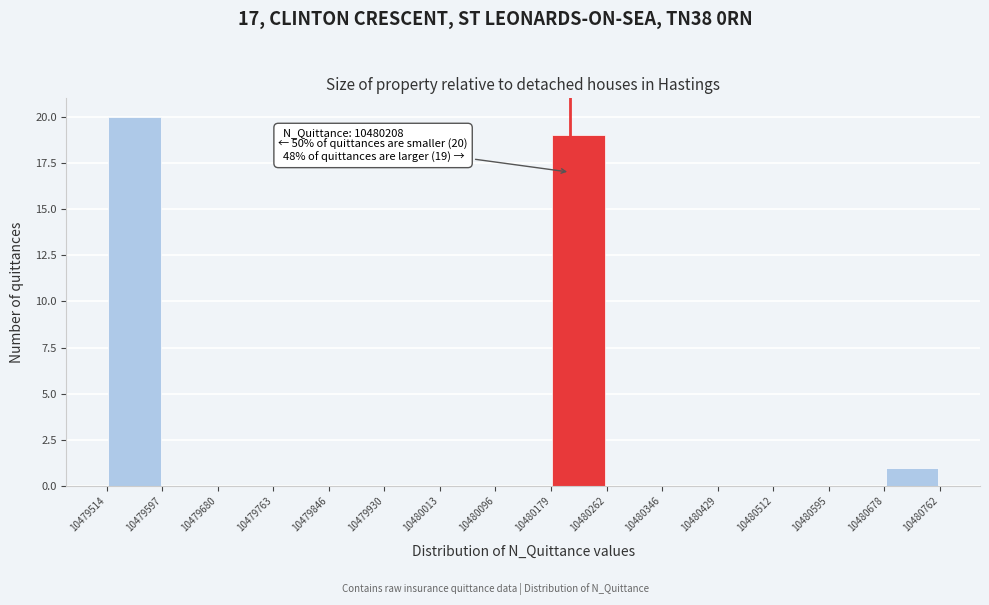

Which range on the x-axis has the tallest bar?

10479514 to 10479597